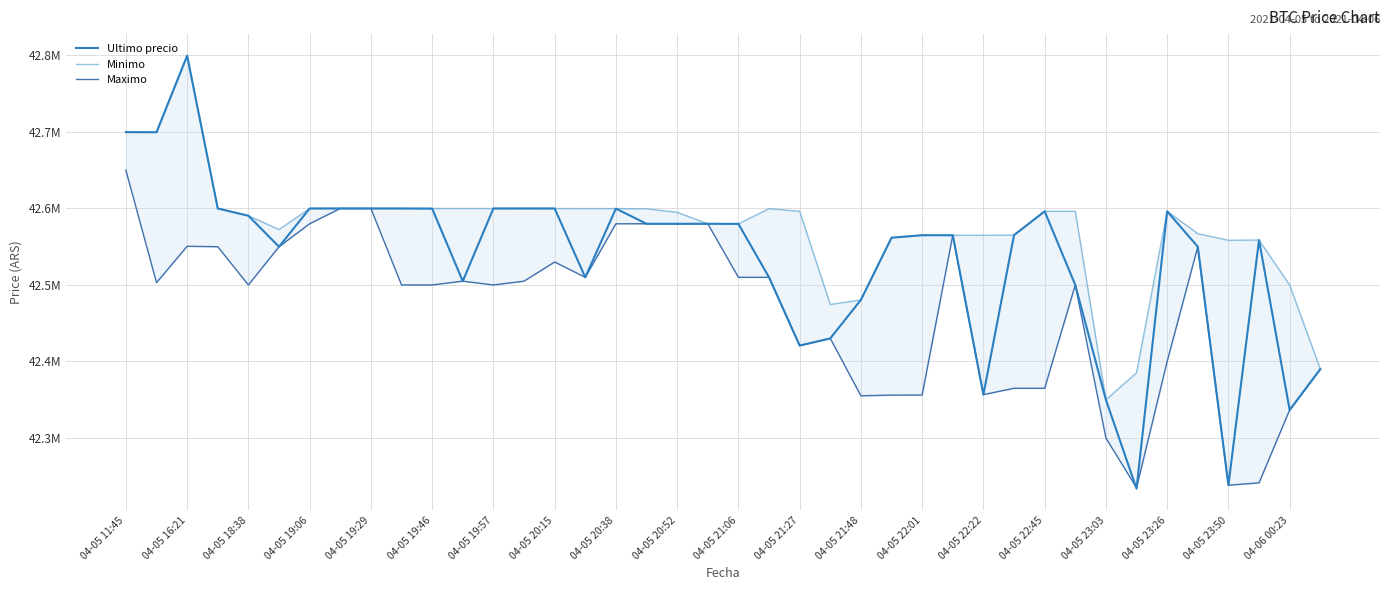

Does the chart have visible grid lines?

Yes